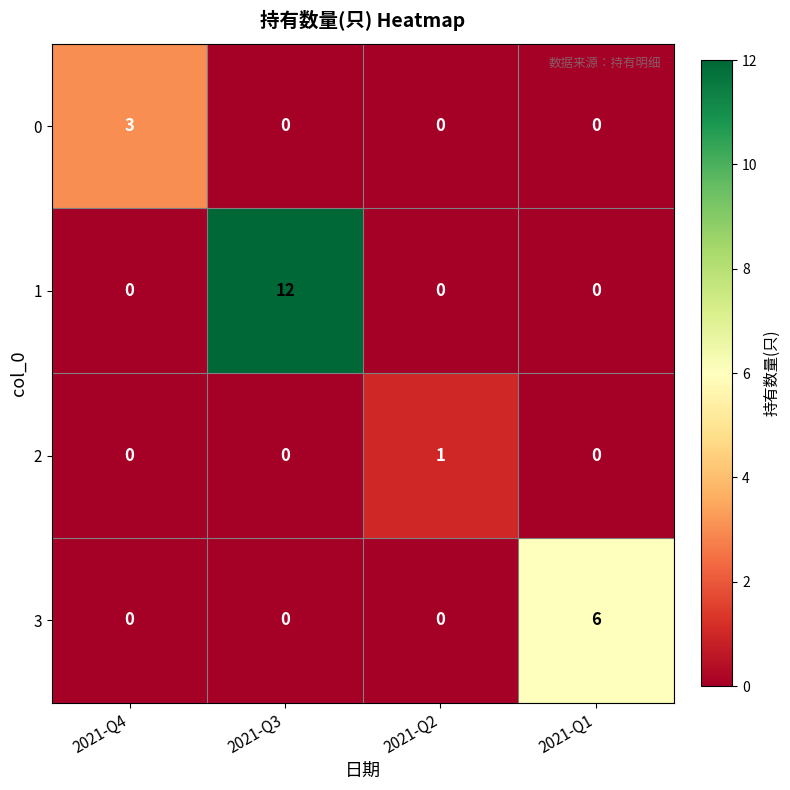

Which series has the largest total across all categories?

1